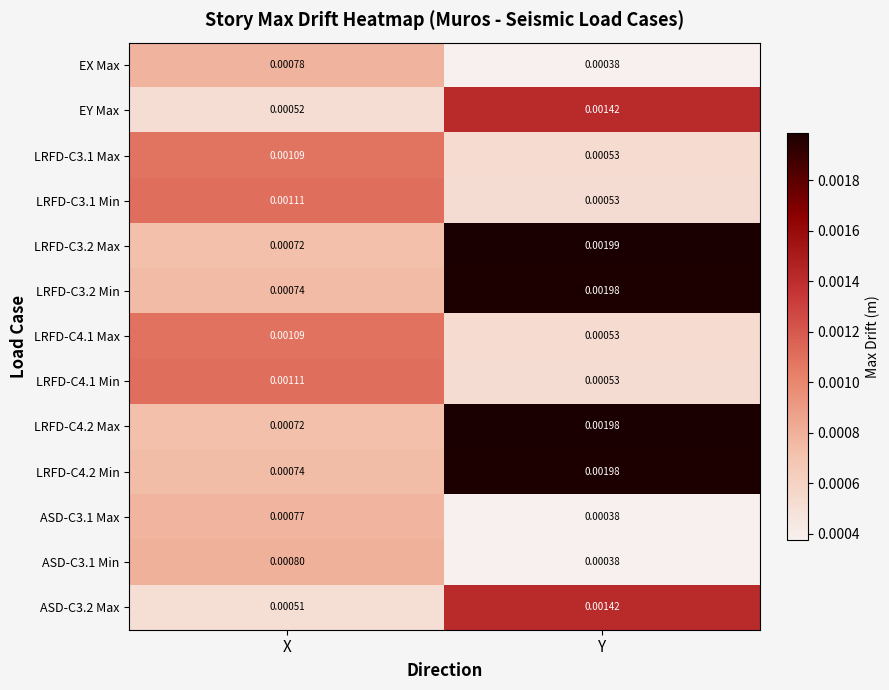

How many data points does each series have?

2